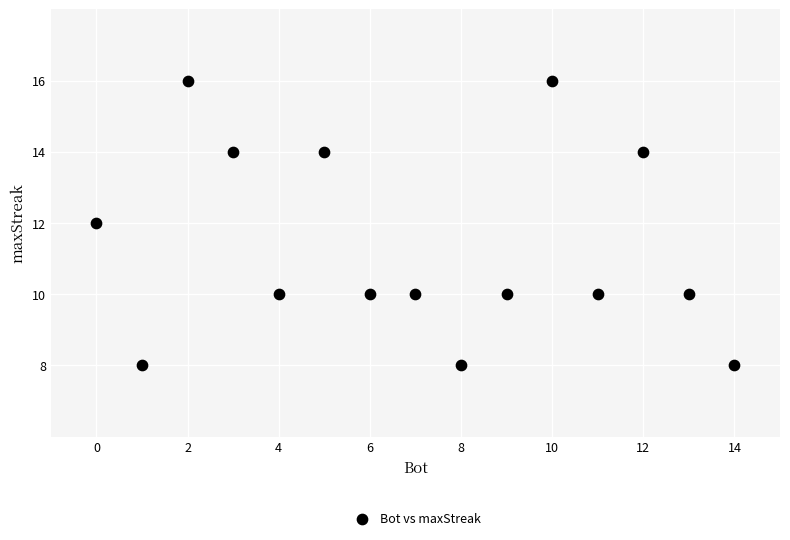

What is the range of Y values (max minus min)?

8